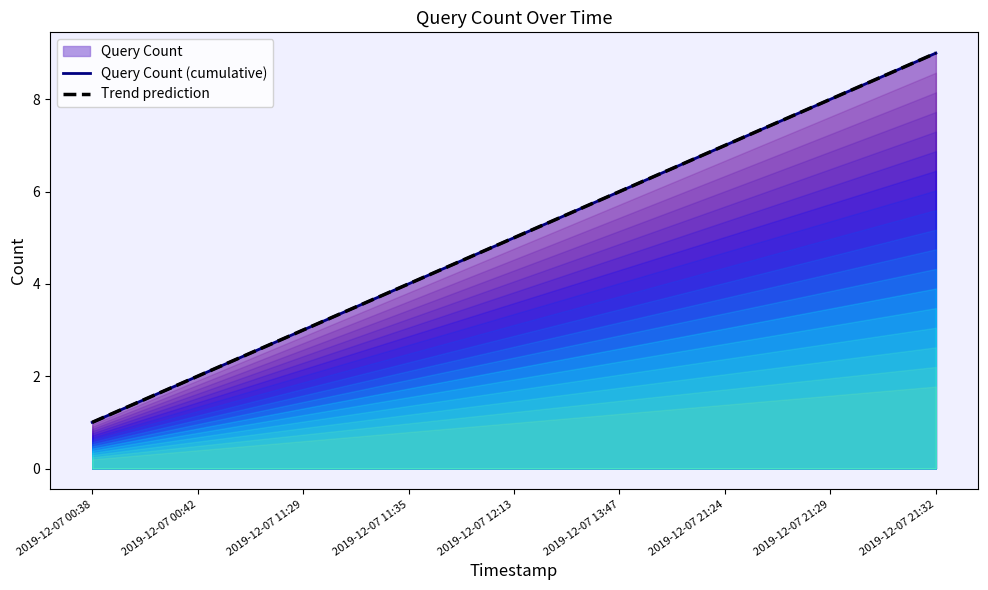

What is the total value across all series at 2019-12-07 11:35?

8.0